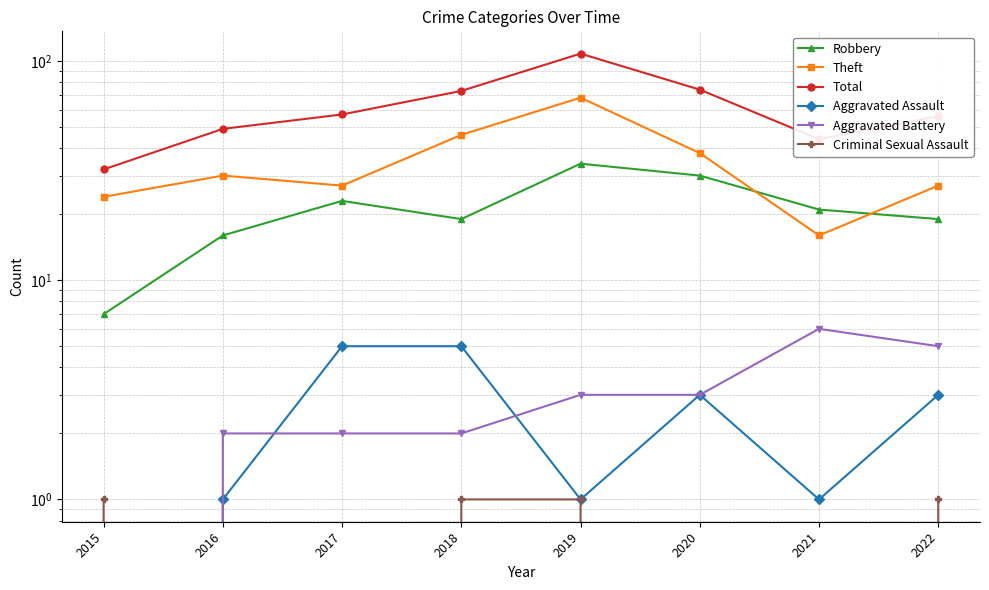

Rank the categories by Total value from highest to lowest.

2019, 2020, 2018, 2017, 2022, 2016, 2021, 2015